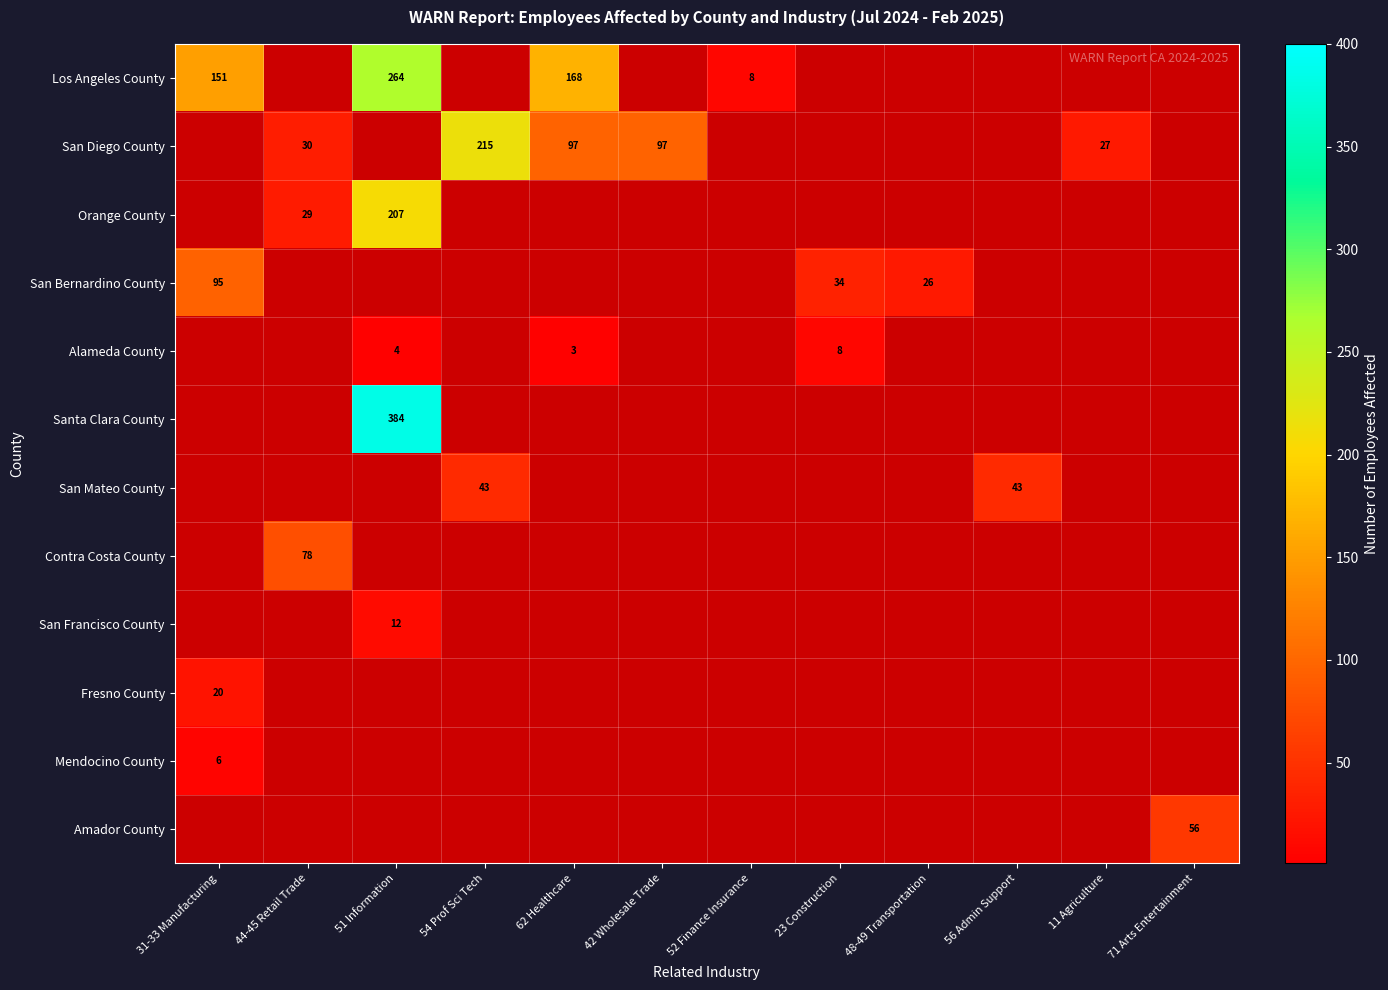

What is the minimum value shown in the chart?

3.0